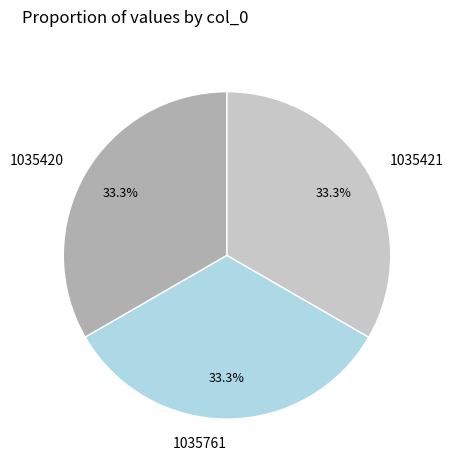

The 1035420 slice represents 33% of the pie. True or false?

True